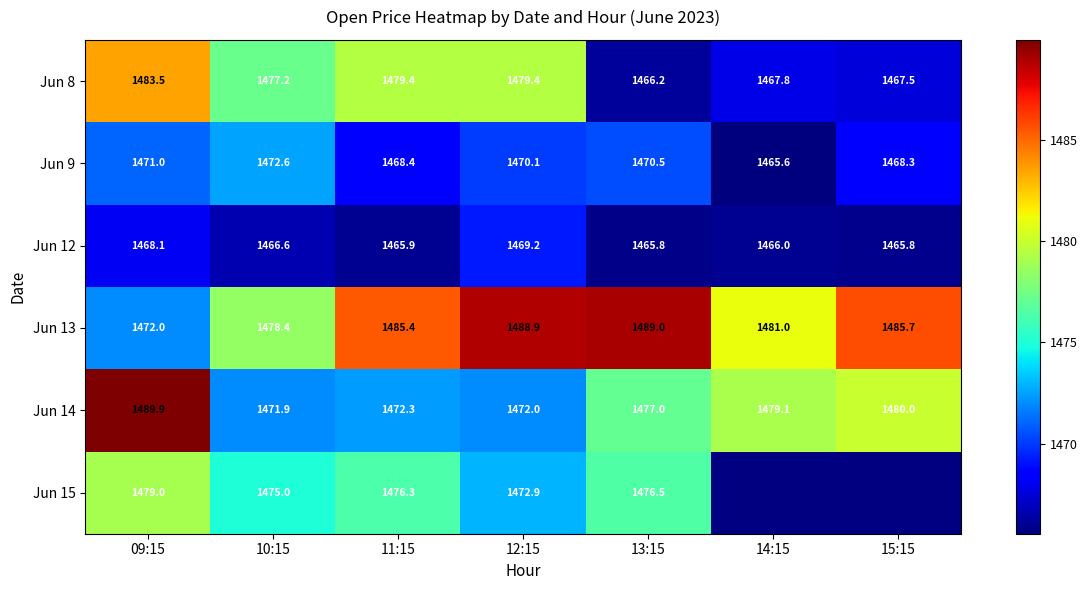

At how many categories does at least one series exceed 1473?

7